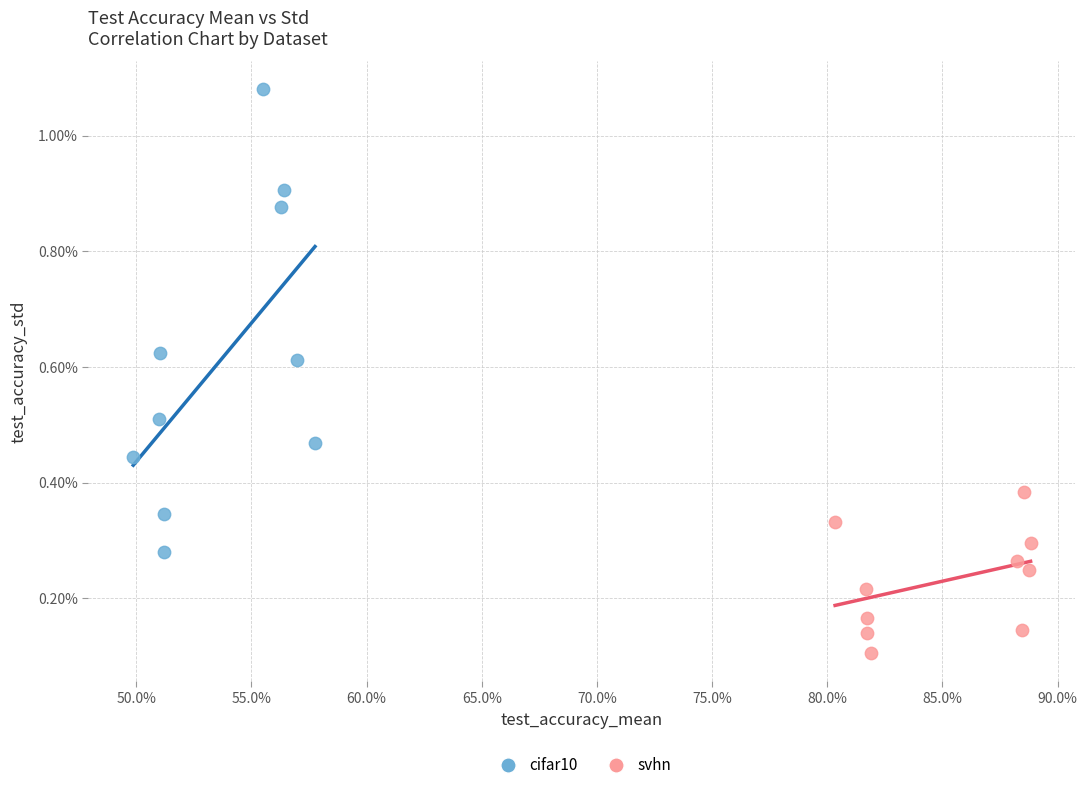

What are all the series names shown in the legend?

cifar10, svhn